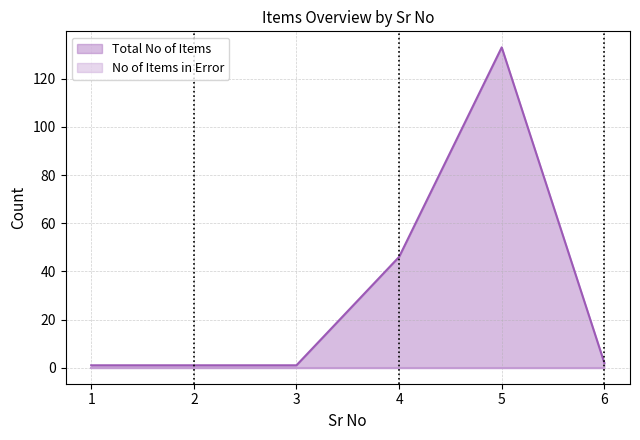

What is the sum of the values at 4 and 6?

48